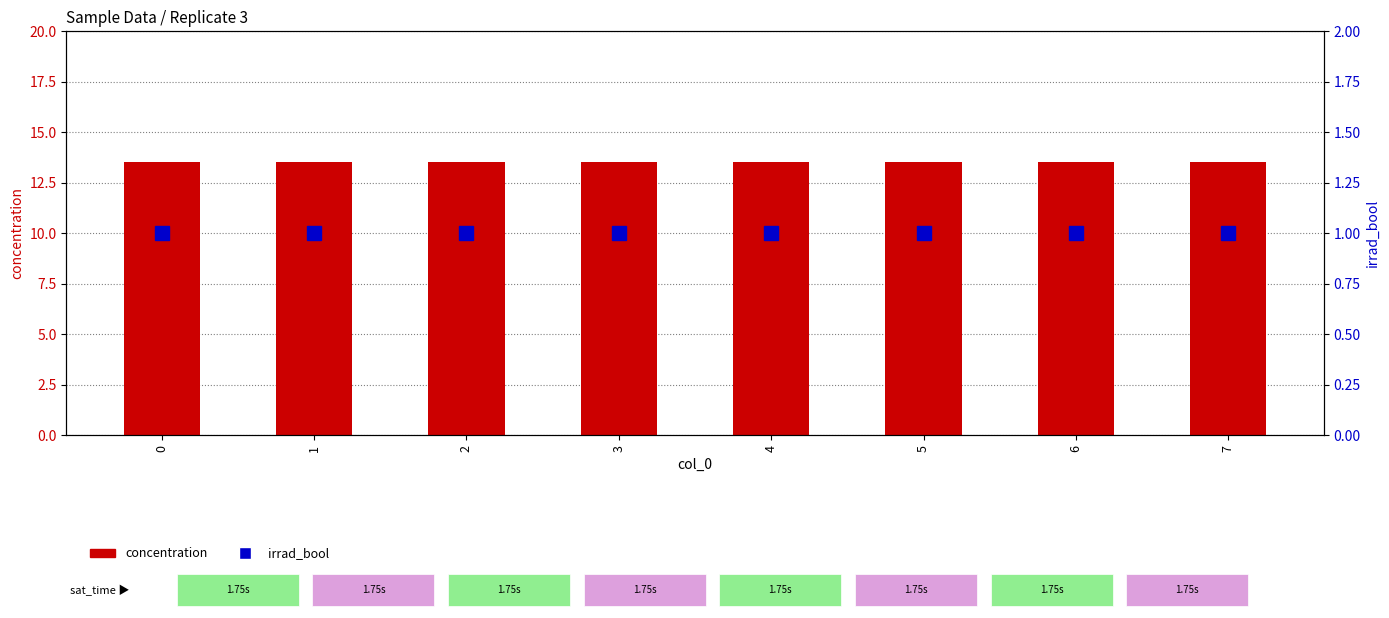

Reading left to right, what are all the values shown in this chart?

concentration: 0=13.5	1=13.5	2=13.5	3=13.5	4=13.5	5=13.5	6=13.5	7=13.5
irrad_bool: 0=1.0	1=1.0	2=1.0	3=1.0	4=1.0	5=1.0	6=1.0	7=1.0